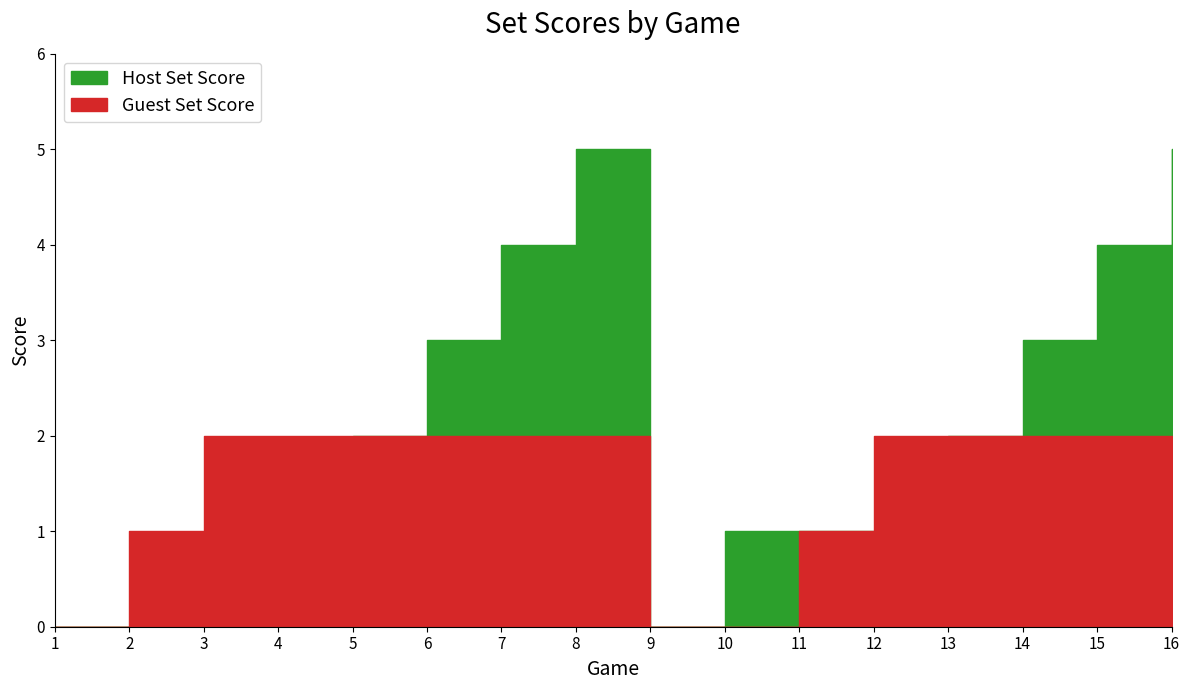

What is the average value of the Guest Set Score series?

2